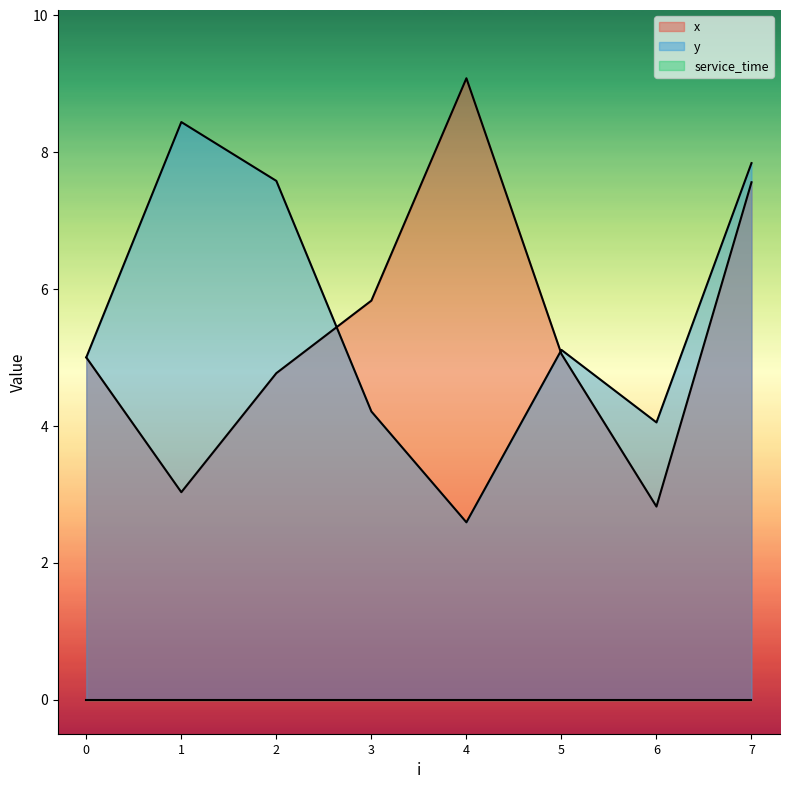

What is the value of the y point at the 2nd from the left?

8.4